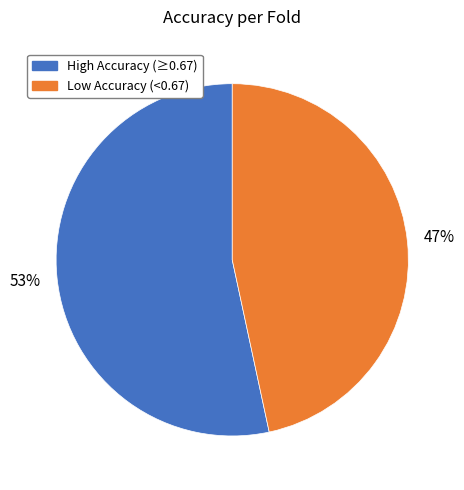

To the nearest percent, what is the average slice percentage?

50%